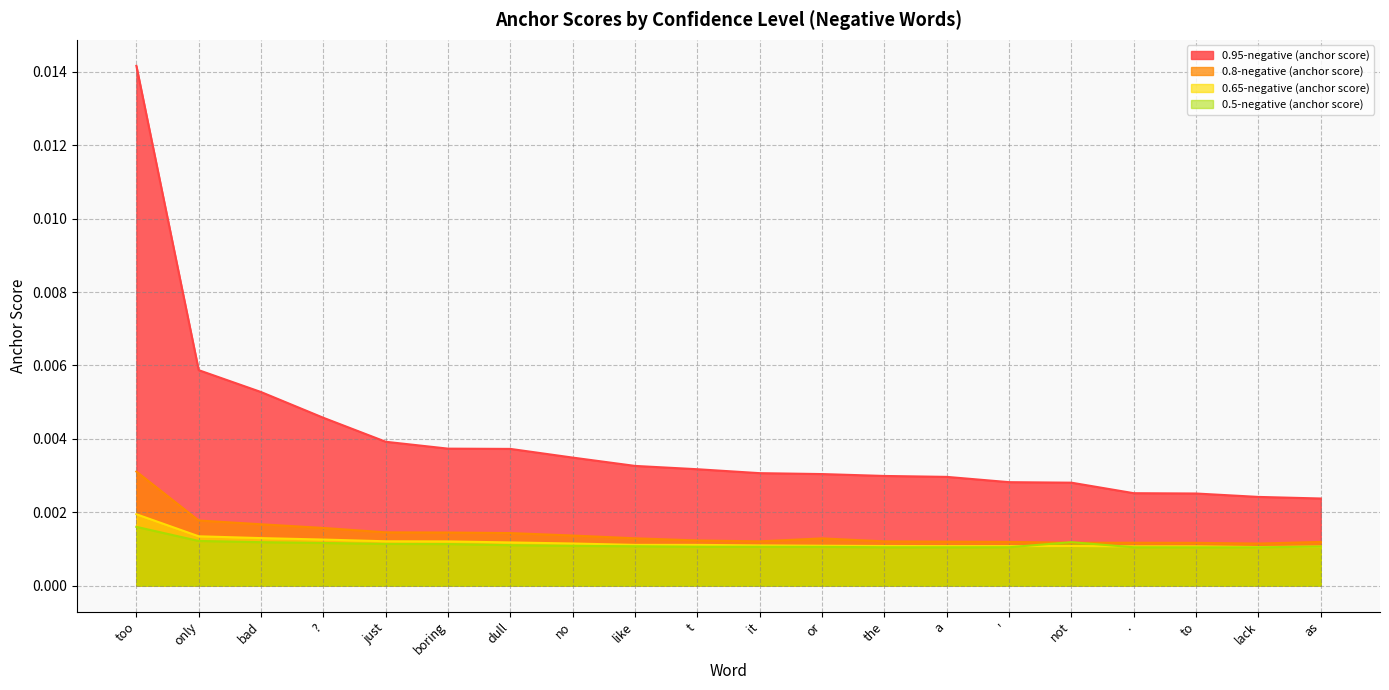

True or false: 0.5-negative (anchor score) has a value of 0.0 at it.

False